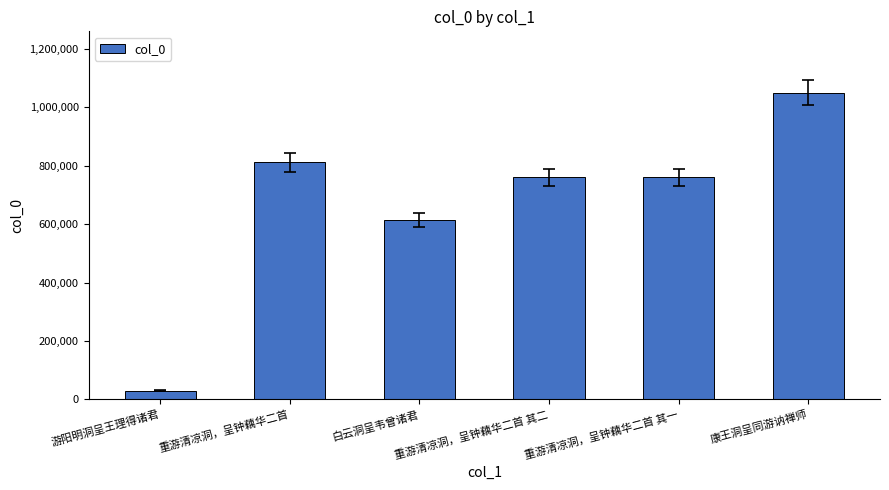

What value does the data have at 重游清凉洞，呈钟藕华二首 其一, to the nearest 100?

759900